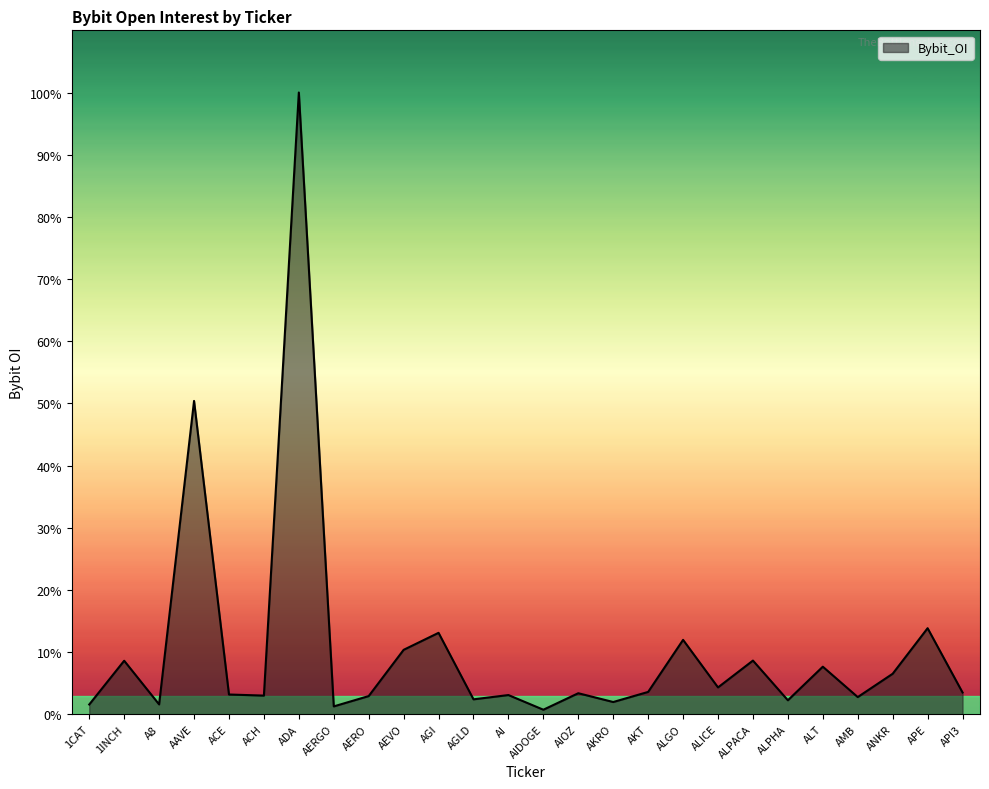

Rank the categories by value from highest to lowest.

ADA, AAVE, APE, AGI, ALGO, AEVO, ALPACA, 1INCH, ALT, ANKR, ALICE, AKT, API3, AIOZ, ACE, AI, ACH, AERO, AMB, AGLD, ALPHA, AKRO, A8, 1CAT, AERGO, AIDOGE